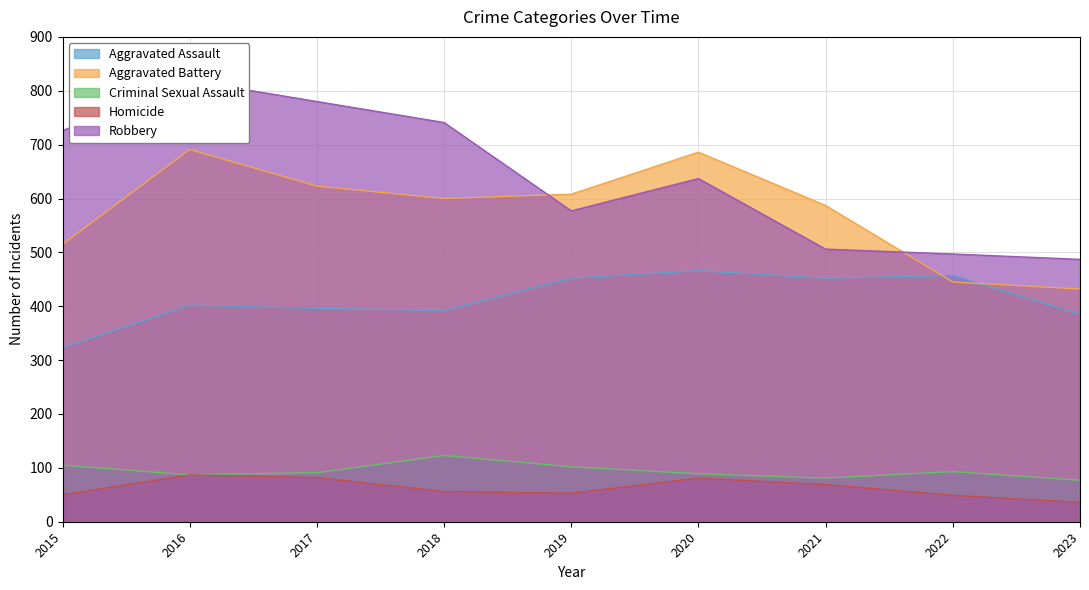

Does the chart display data point markers on the line(s)?

No